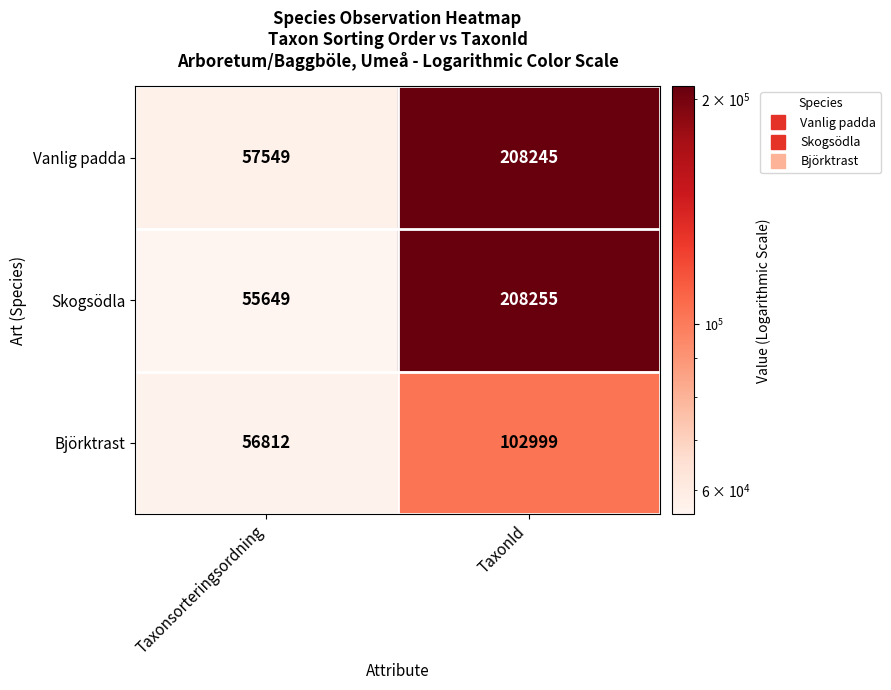

Where is Skogsödla nearest to the value 131952?

Taxonsorteringsordning